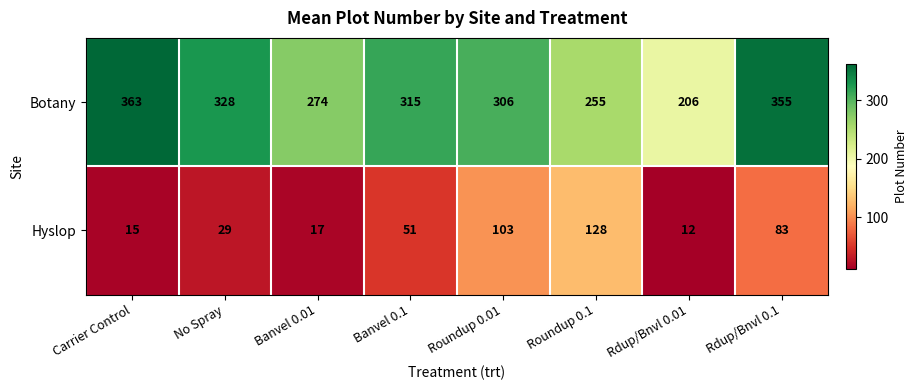

Reading left to right, list all the values displayed in this chart.

Botany: 363	328	274	315	306	255	206	355
Hyslop: 15	29	17	51	103	128	12	83